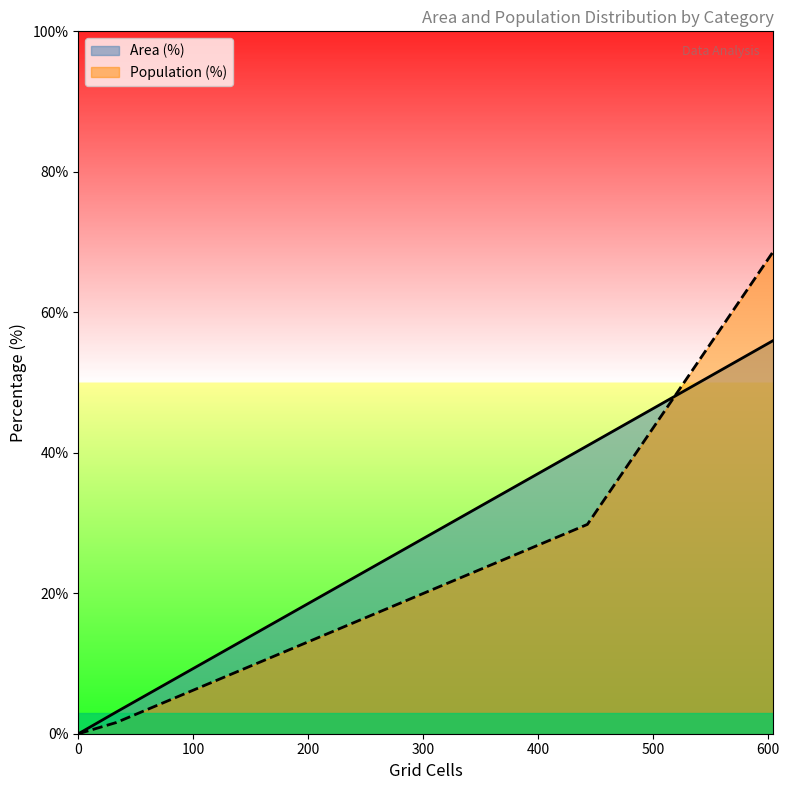

Does the chart have visible grid lines?

No